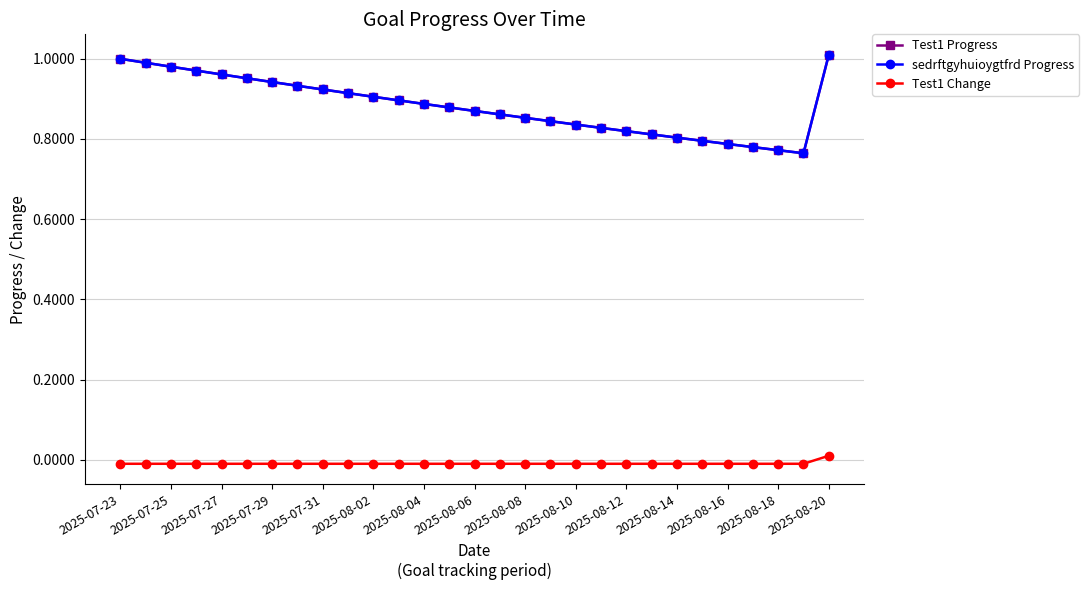

How many lines are shown in the chart?

3